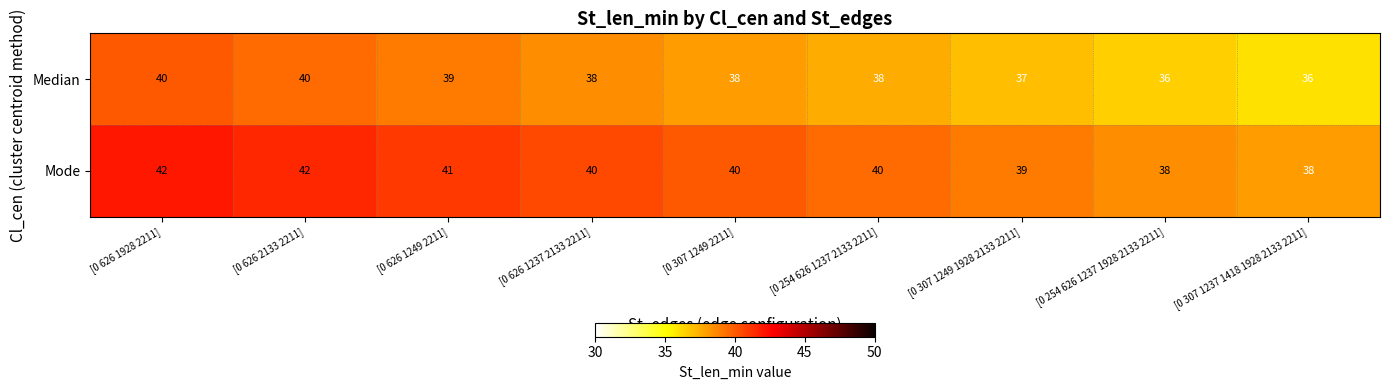

At [0 626 1237 2133 2211], list the series in order from smallest to largest.

Median, Mode